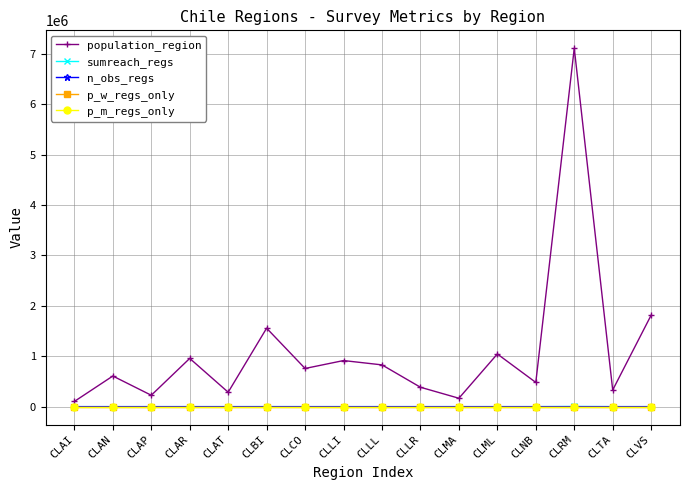

How many interior local valleys does the population_region series have?

6